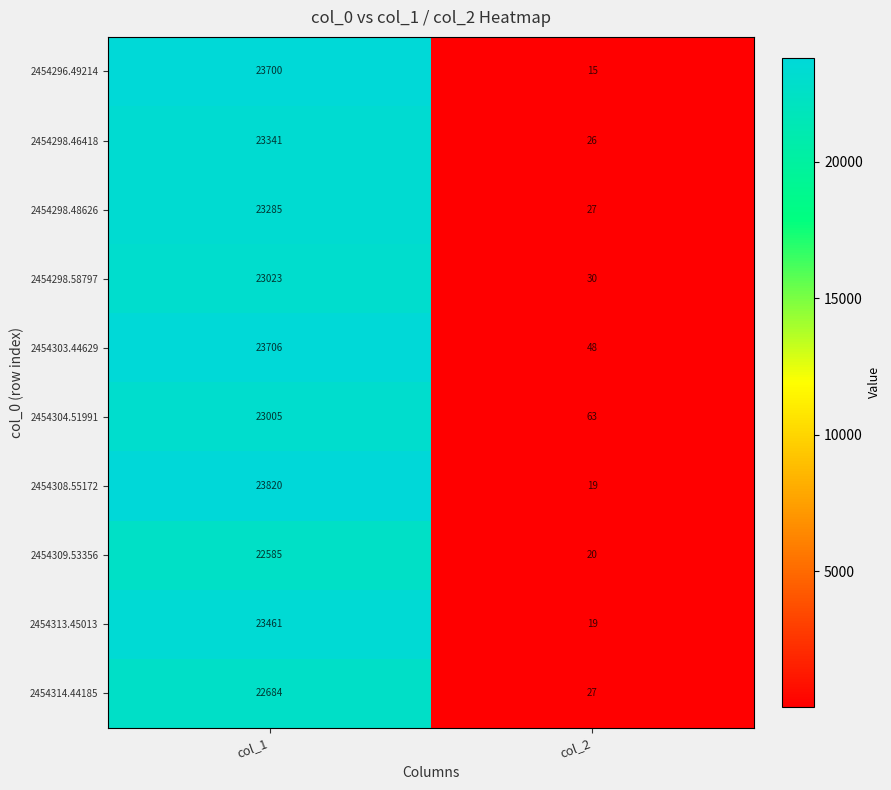

What is the total value across all series at col_2?

294